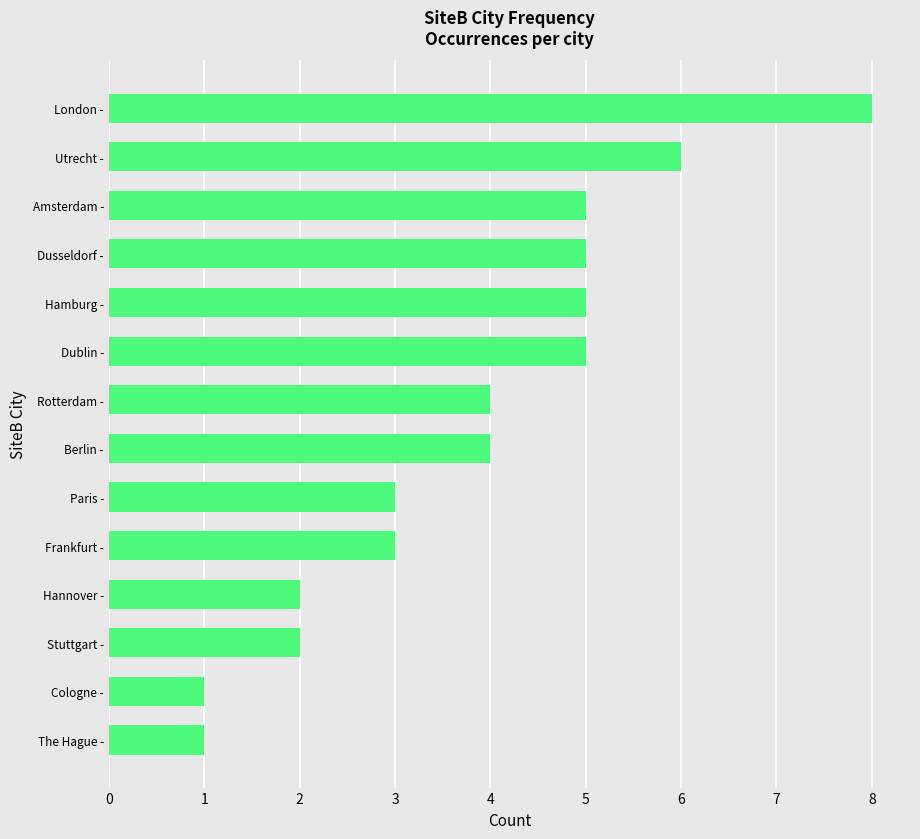

What is the greatest value displayed?

8